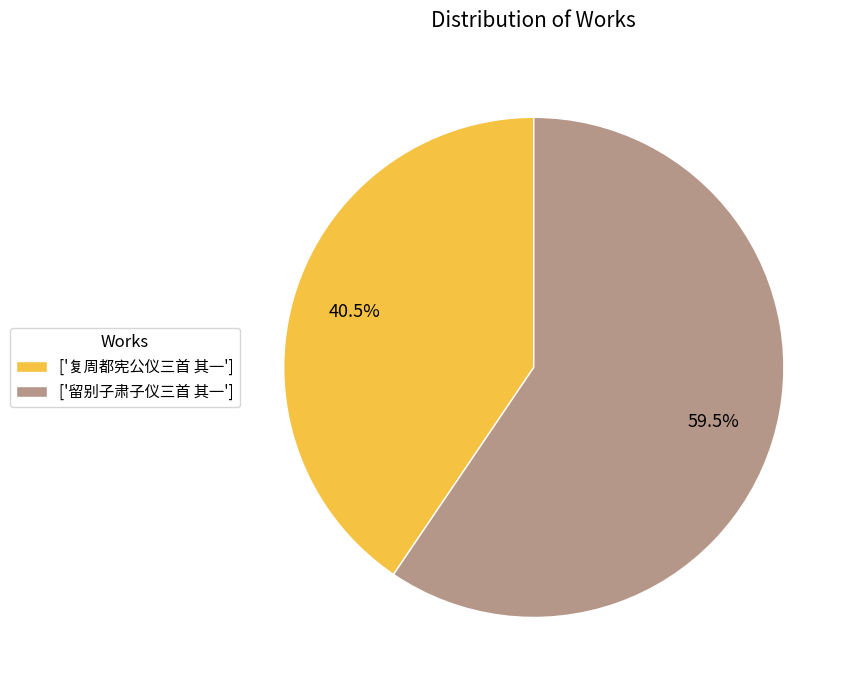

Approximately how many times larger is the value at ['留别子肃子仪三首 其一'] compared to ['复周都宪公仪三首 其一']?

1.5